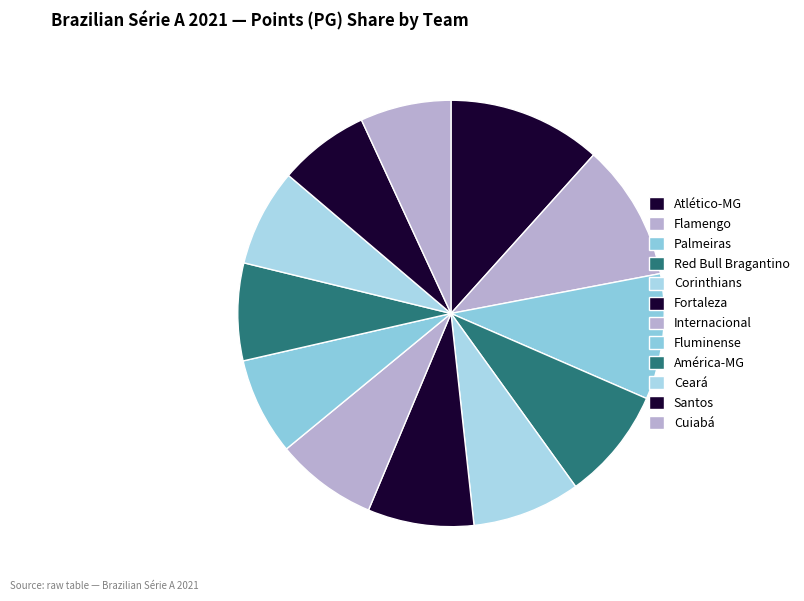

How many segments does this pie chart have?

12